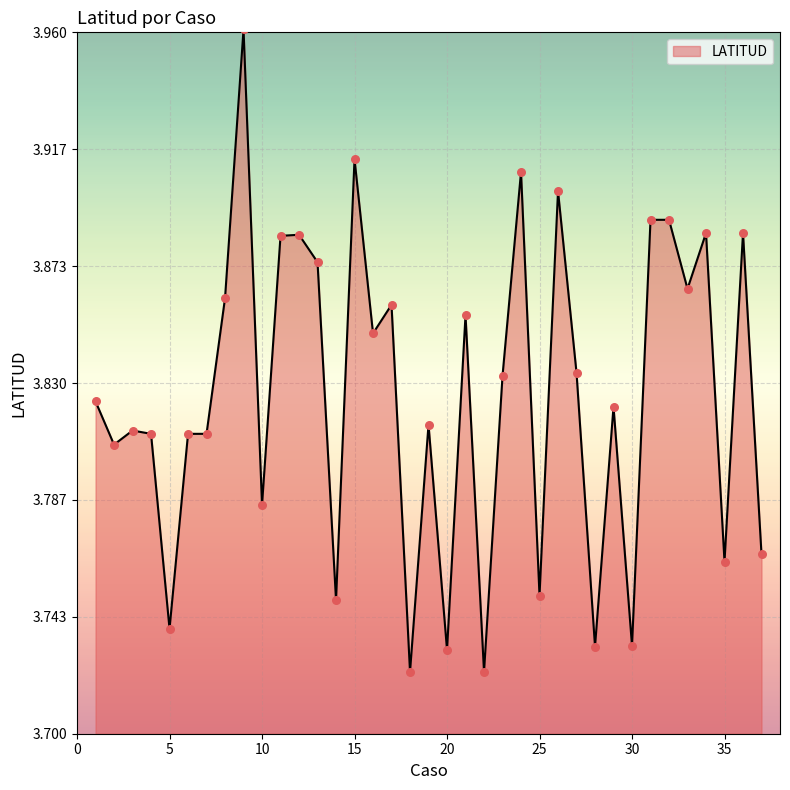

Does the chart have visible grid lines?

Yes